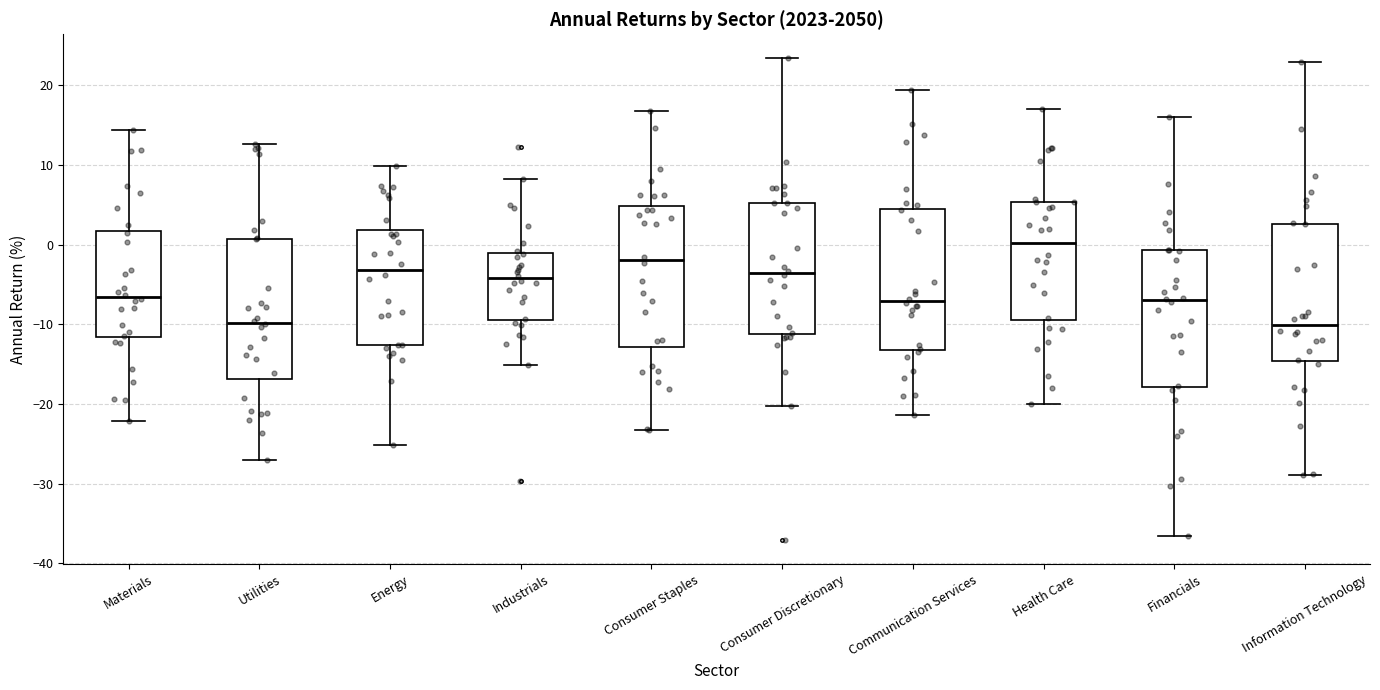

Reading left to right, transcribe this box plot: for each box, give where its median line is, the range the box spans, and where its two whiskers end, as read against the y-axis. The values are not printed on the chart, so give them approximately, as read against the axis.

Materials: median -7, box -12 to 2, whiskers -22 to 14
Utilities: median -10, box -17 to 1, whiskers -27 to 13
Energy: median -3, box -13 to 2, whiskers -25 to 10
Industrials: median -4, box -9 to -1, whiskers -15 to 8
Consumer Staples: median -2, box -13 to 5, whiskers -23 to 17
Consumer Discretionary: median -4, box -11 to 5, whiskers -20 to 23
Communication Services: median -7, box -13 to 4, whiskers -21 to 19
Health Care: median 0, box -10 to 5, whiskers -20 to 17
Financials: median -7, box -18 to -1, whiskers -37 to 16
Information Technology: median -10, box -15 to 3, whiskers -29 to 23